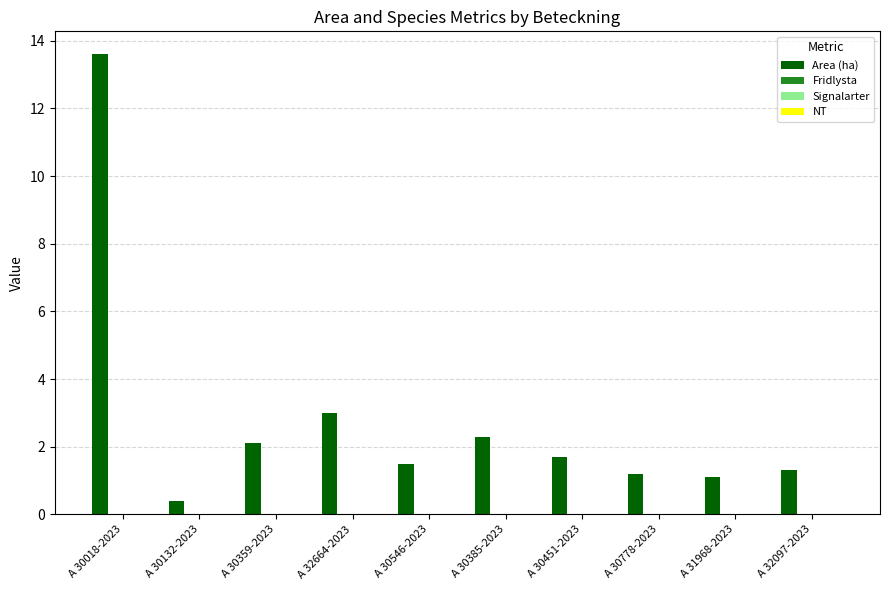

What is the value of the 6th bar from the left?

2.3